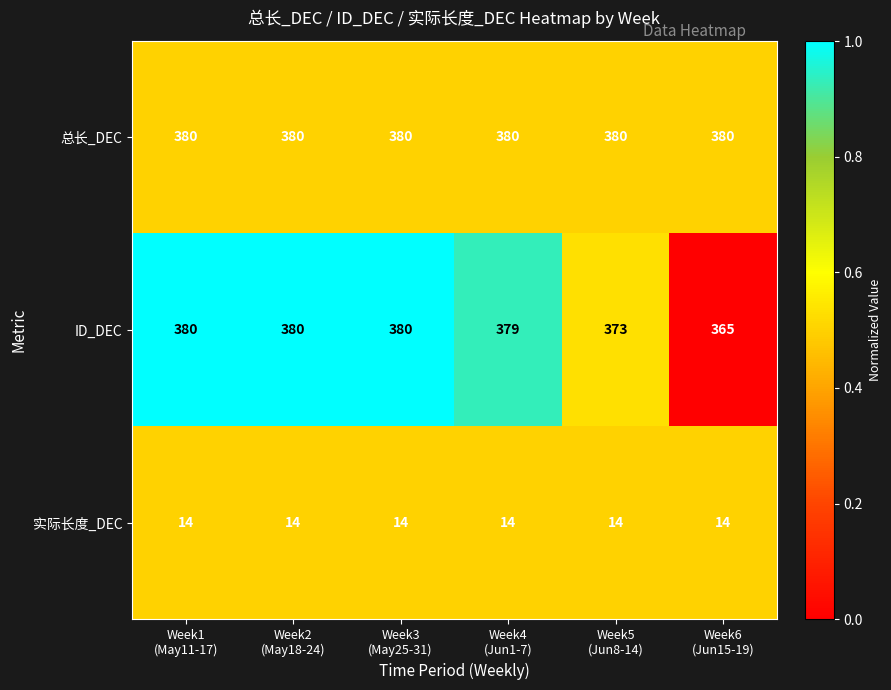

Which series has the largest range (max minus min)?

ID_DEC